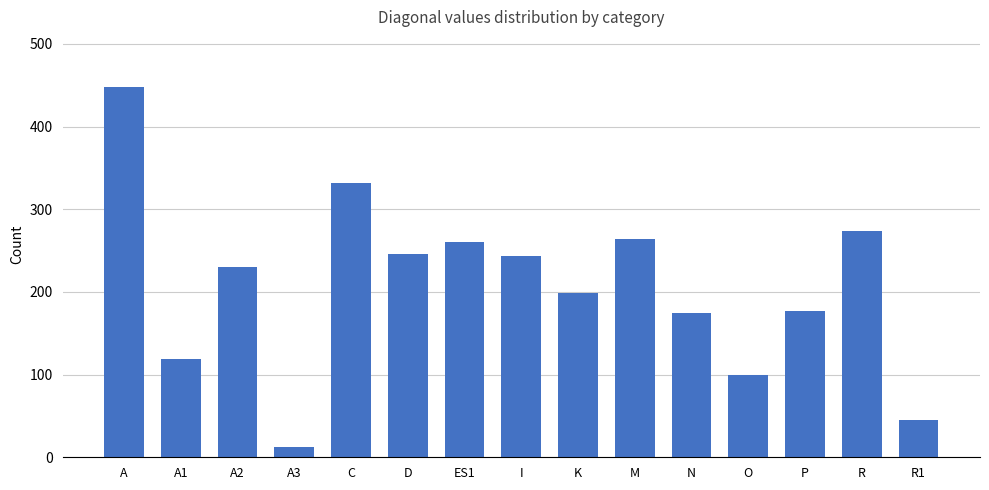

What position from the left is N?

11